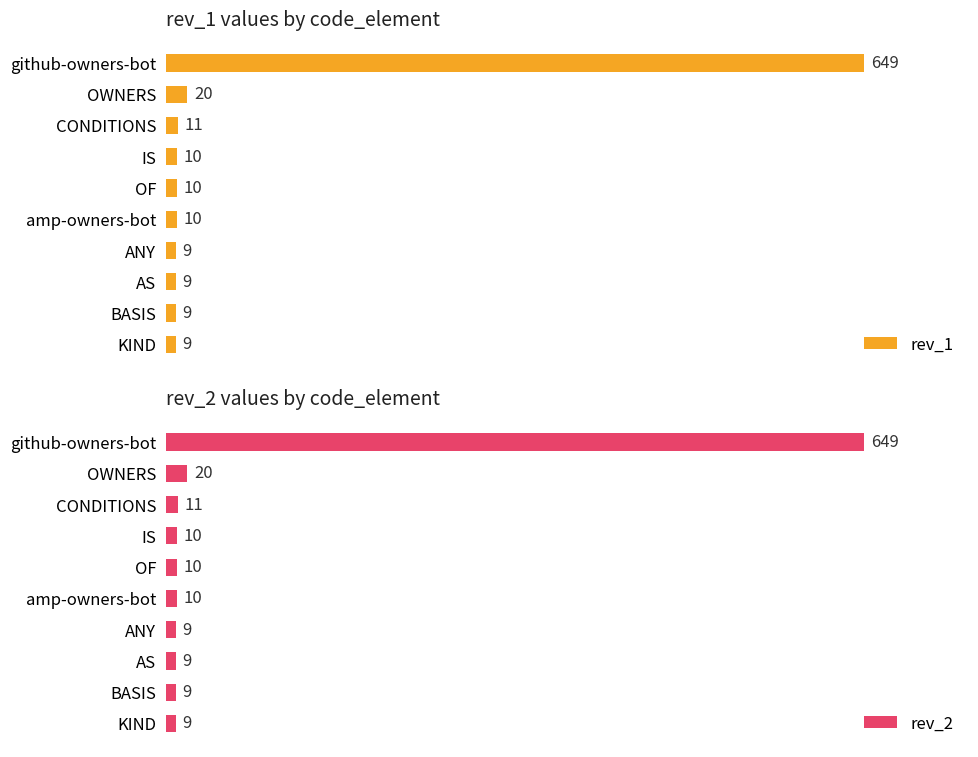

The value of rev_1 at IS is 17. True or false?

False